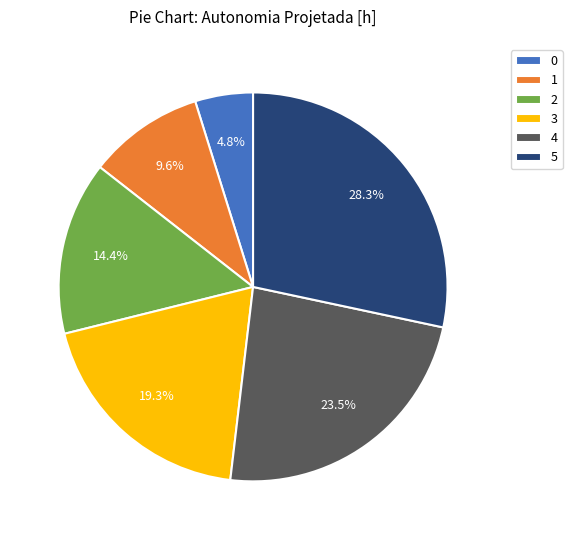

The 5 slice represents 21% of the pie. True or false?

False